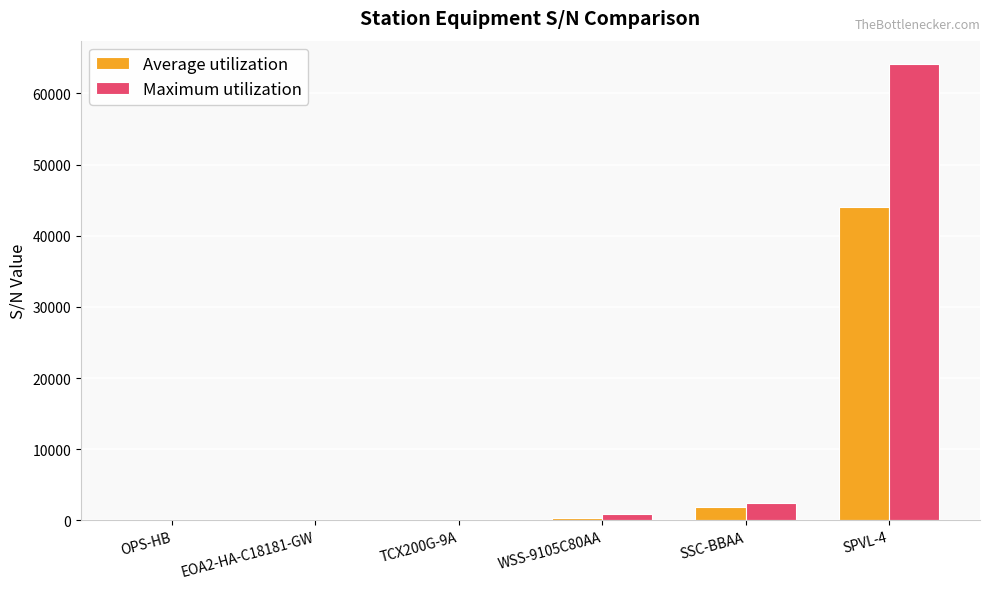

Read the Maximum utilization value at SSC-BBAA.

2382